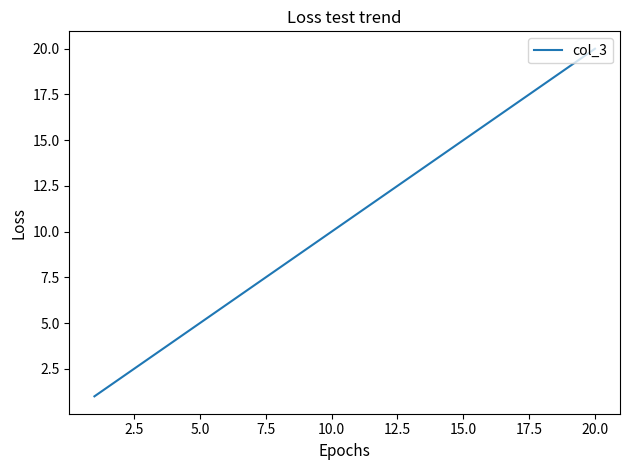

What is the maximum value shown in the chart?

20